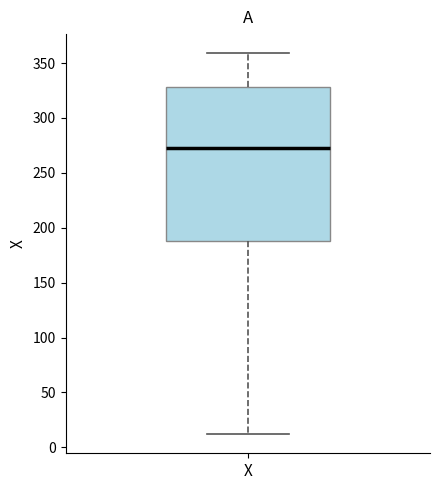

Where does the lower whisker of the box for X end on the y-axis? The values are not printed on the chart, so give them approximately, as read against the axis.

10